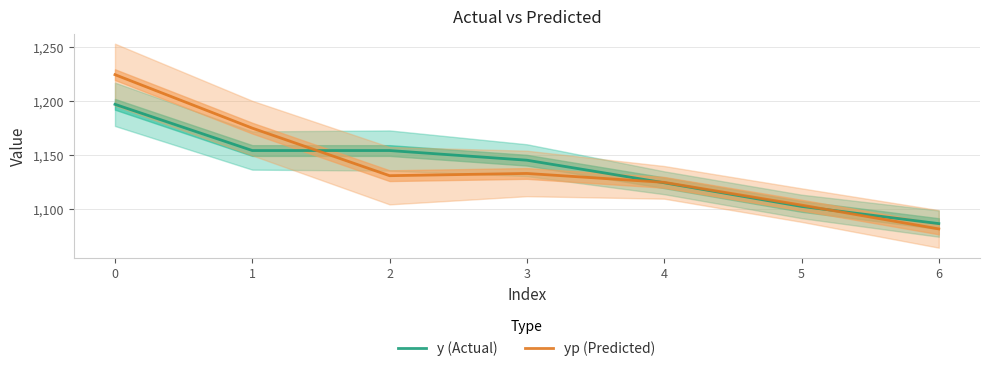

After their last crossing, which series has the higher values: y (Actual) or yp (Predicted)?

y (Actual)